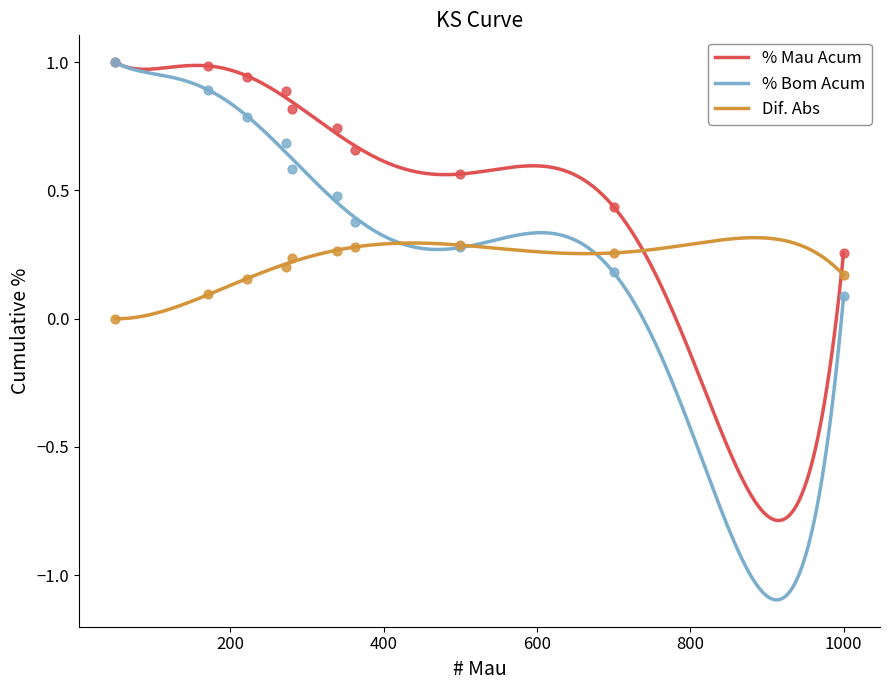

Which series contains the highest Y value?

% Mau Acum